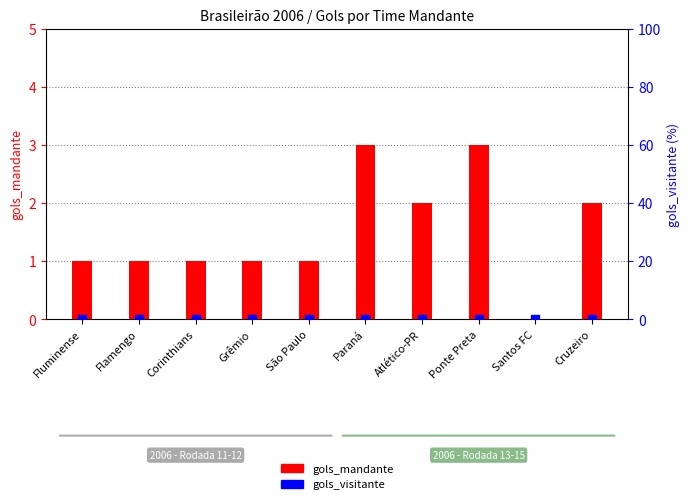

What are all the series names shown in the legend?

gols_mandante, gols_visitante